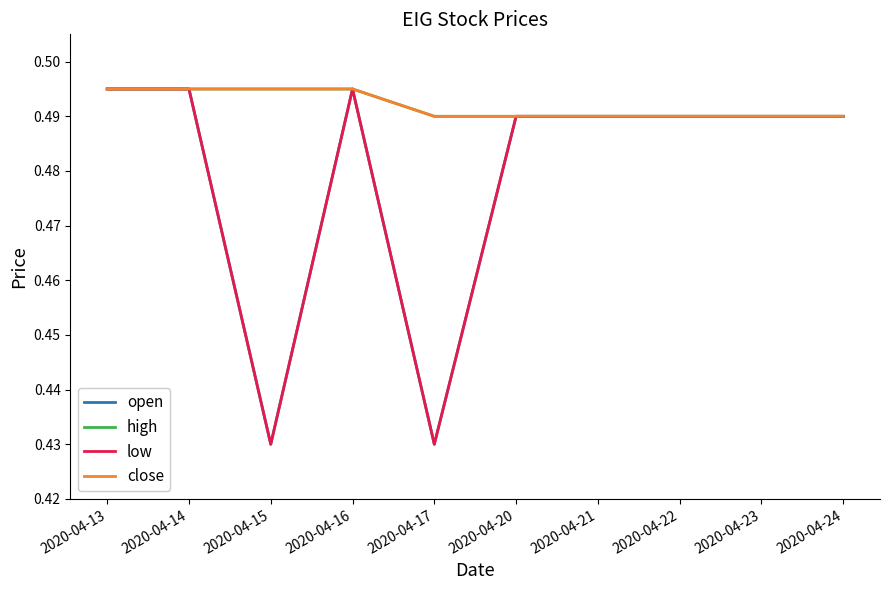

True or false: close has more than 1 interior local peaks.

False